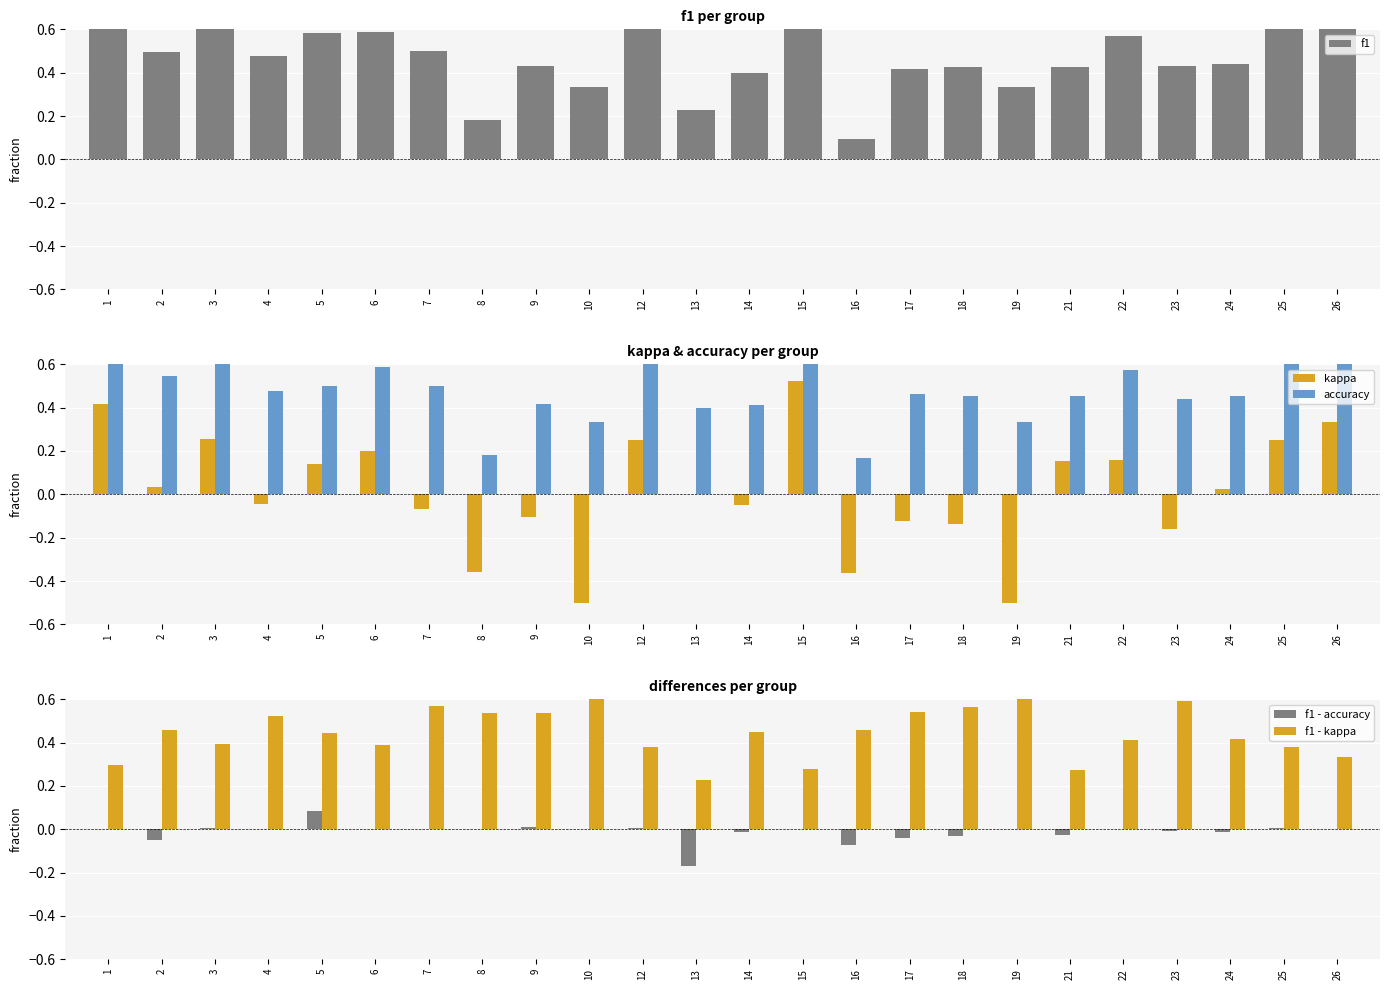

Rank the categories by f1 value from lowest to highest.

16, 8, 13, 10, 19, 14, 17, 18, 21, 9, 23, 24, 4, 2, 7, 22, 5, 6, 12, 25, 3, 26, 1, 15